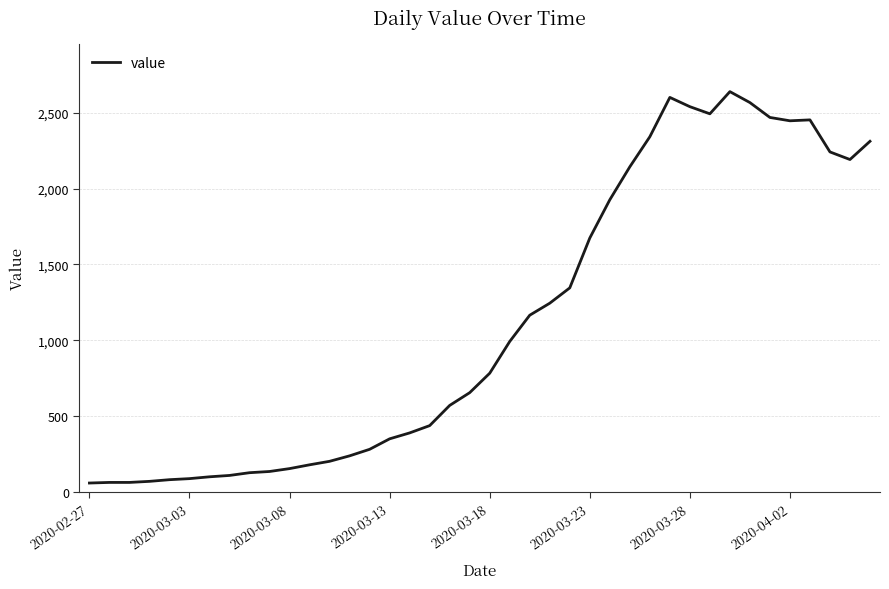

How many series are shown in this chart?

1